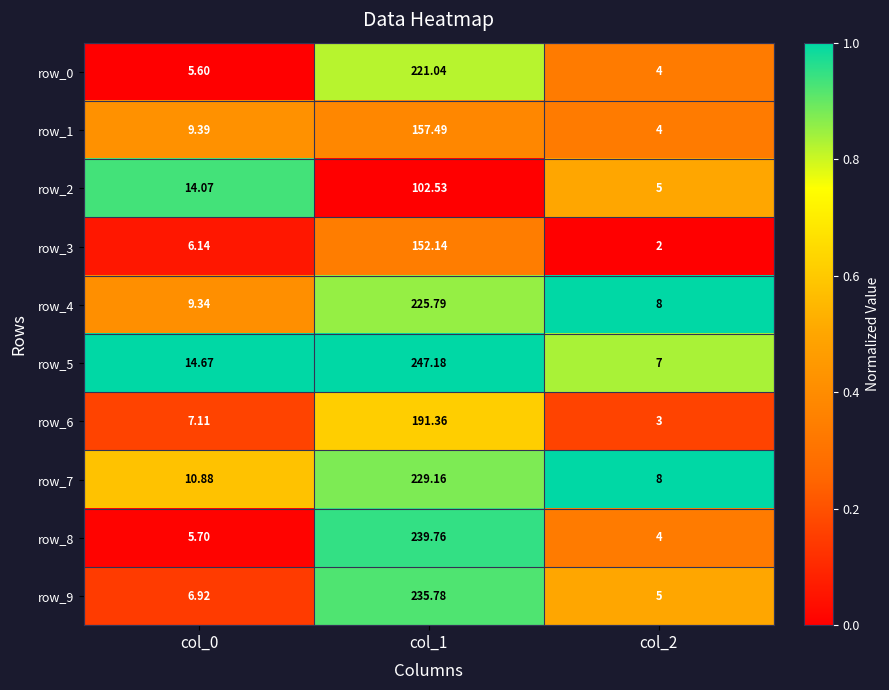

How many data points does each series have?

3